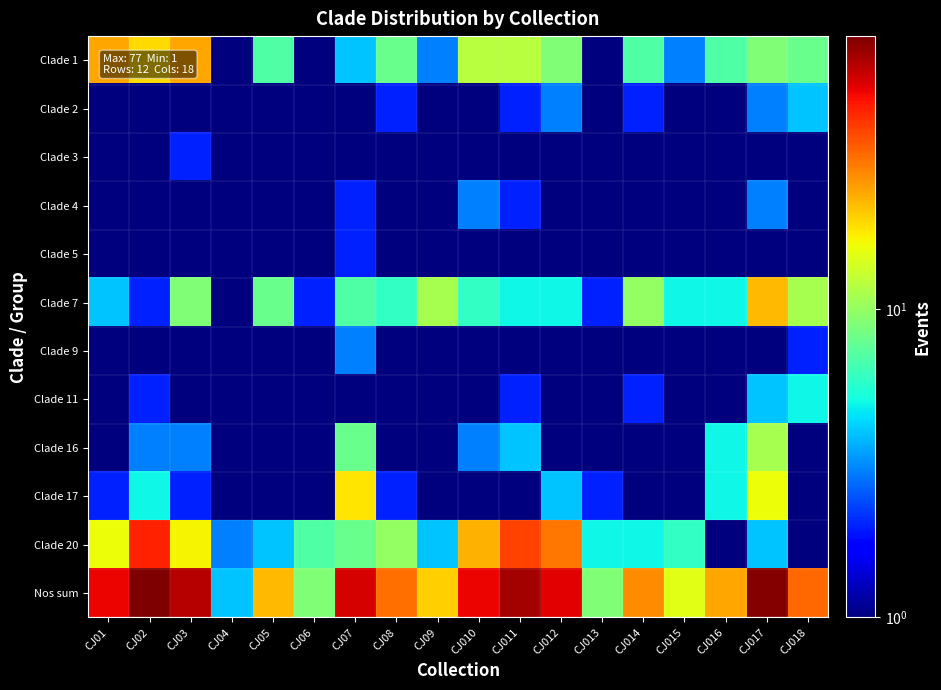

What is the total value across all series at CJ03?

122.2